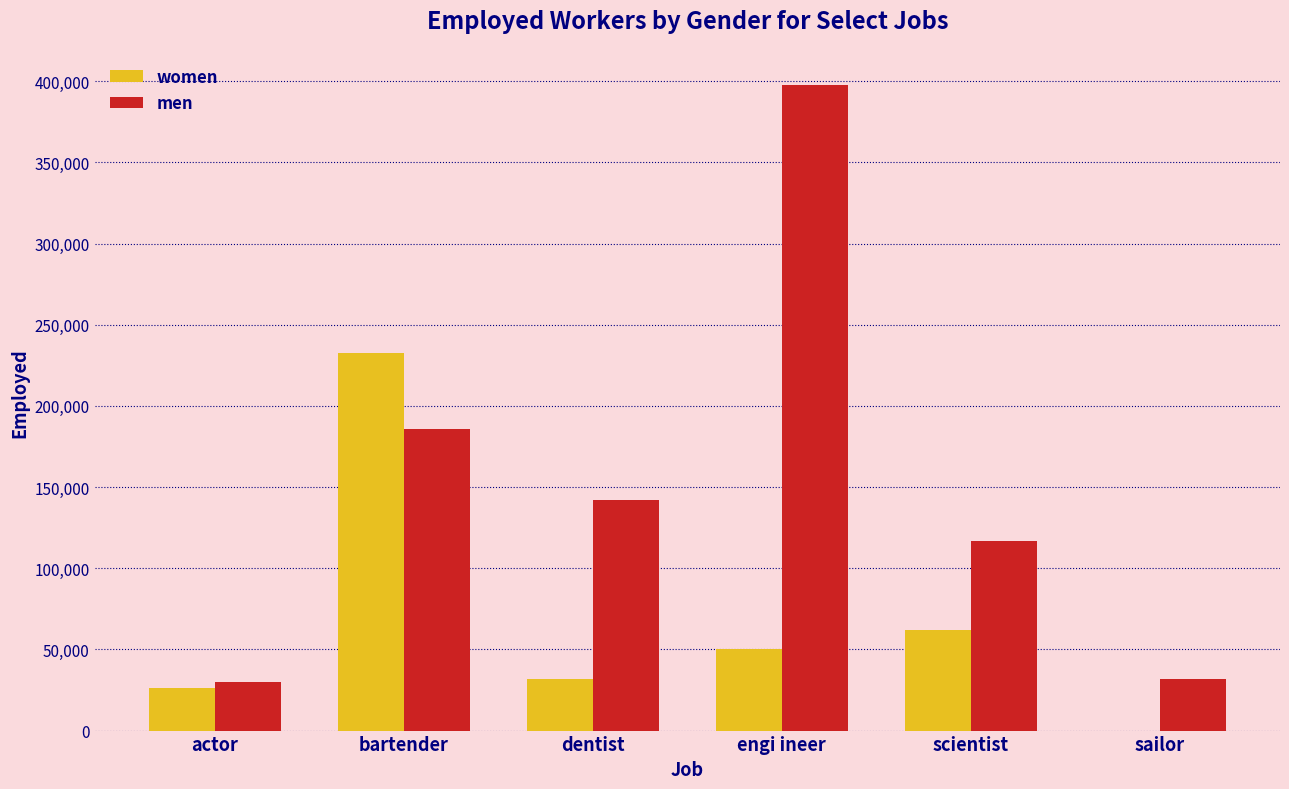

What is the sum of the women values at bartender and actor?

258893.7